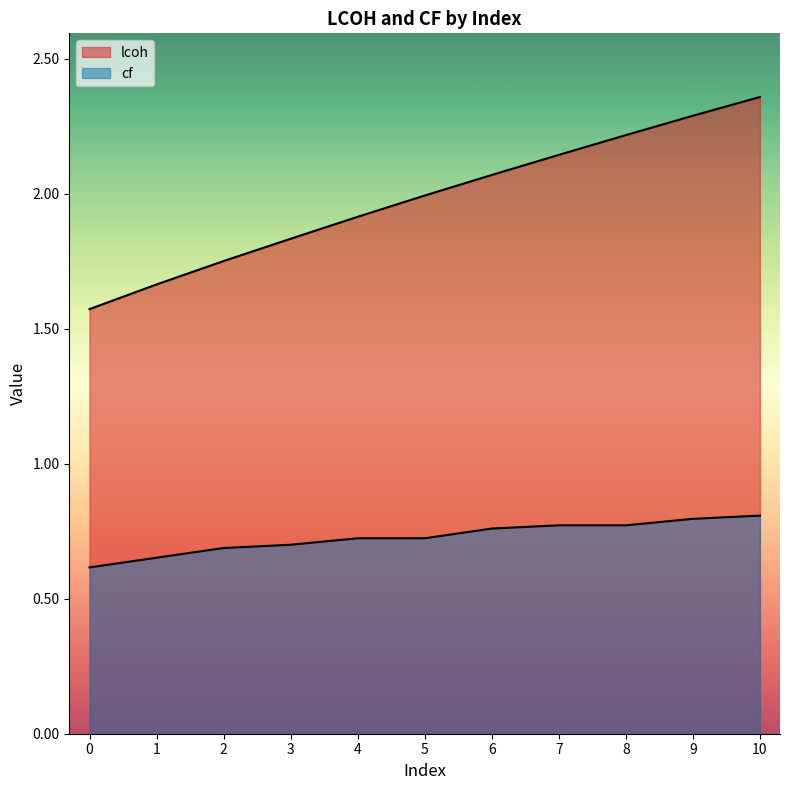

What is the difference between the maximum and minimum values in the lcoh series?

0.8